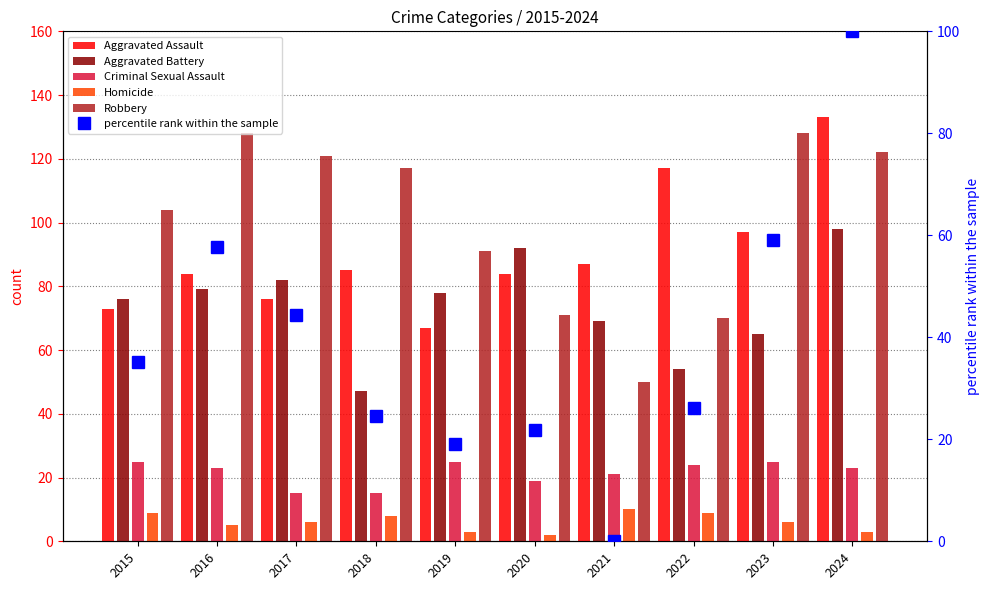

At which category is the sum across all series the highest?

2024